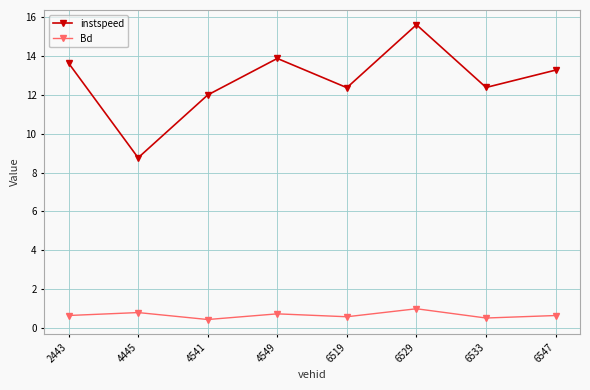

Count the number of categories in the chart.

8